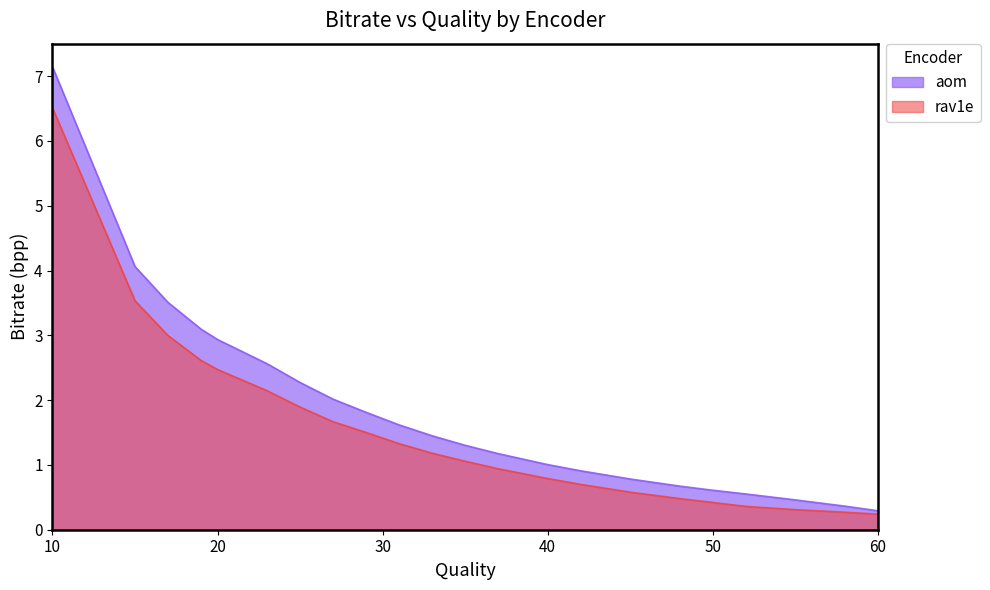

List the labels in order of aom value, smallest first.

60, 58, 55, 52, 50, 48, 45, 42, 40, 37, 35, 33, 31, 29, 27, 25, 23, 20, 19, 17, 15, 10